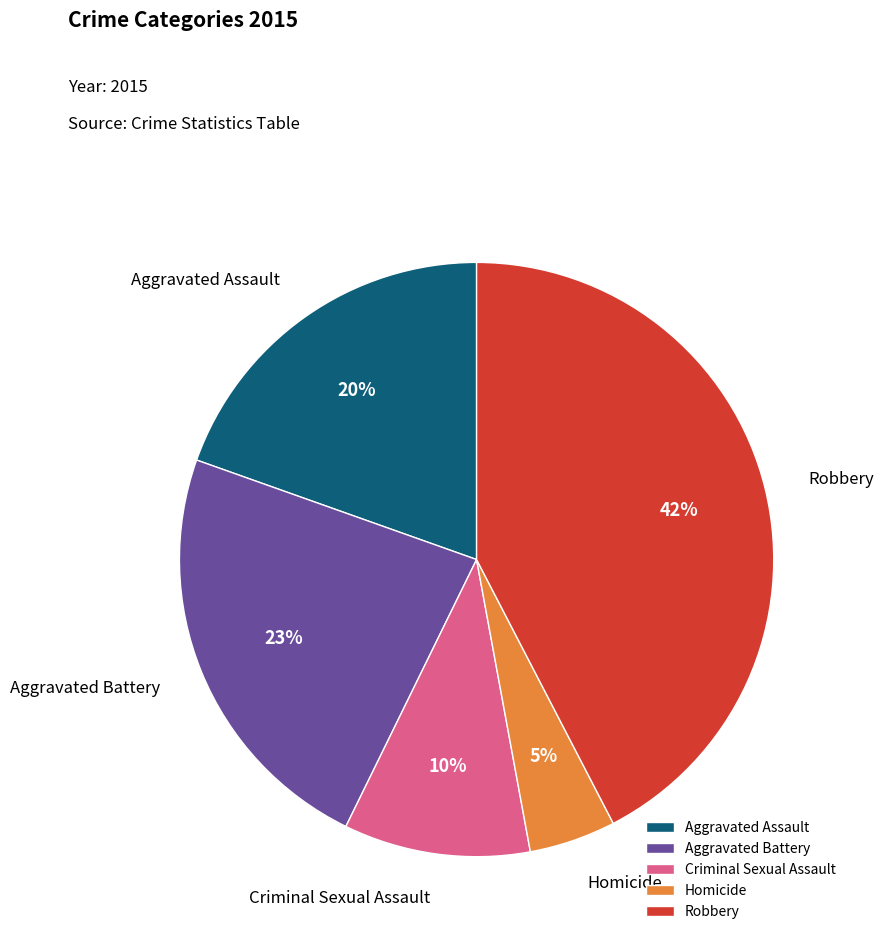

Do Homicide and Robbery together represent more than half of the pie?

No